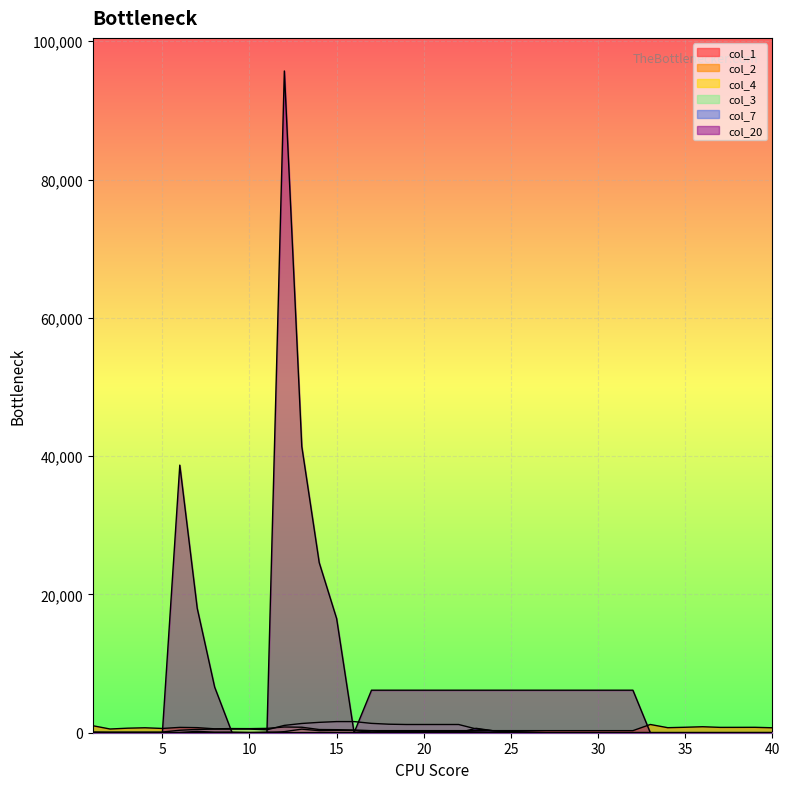

Rank the series by their maximum value, from lowest to highest.

col_1, col_4, col_7, col_2, col_3, col_20